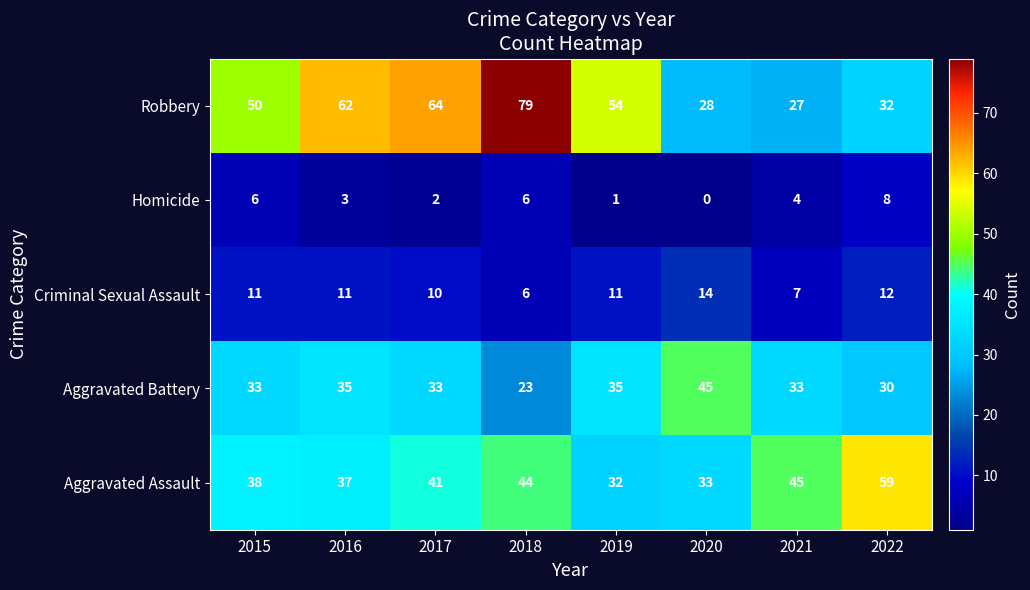

At which category does the chart reach its minimum across all series?

2020